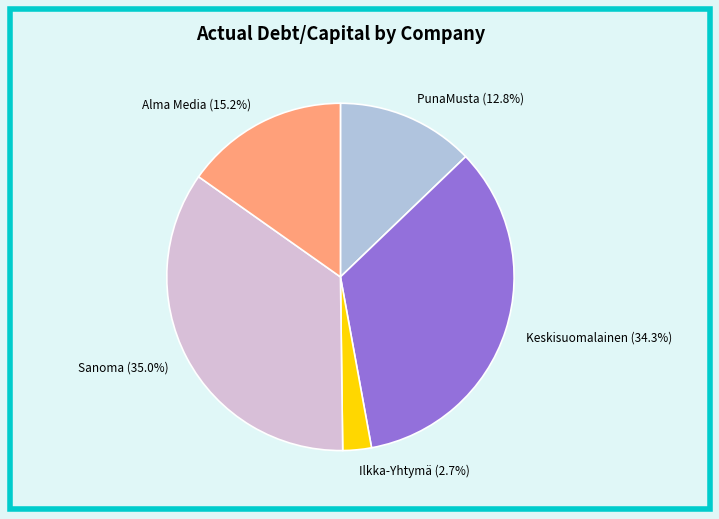

How many slices are in this pie chart?

5